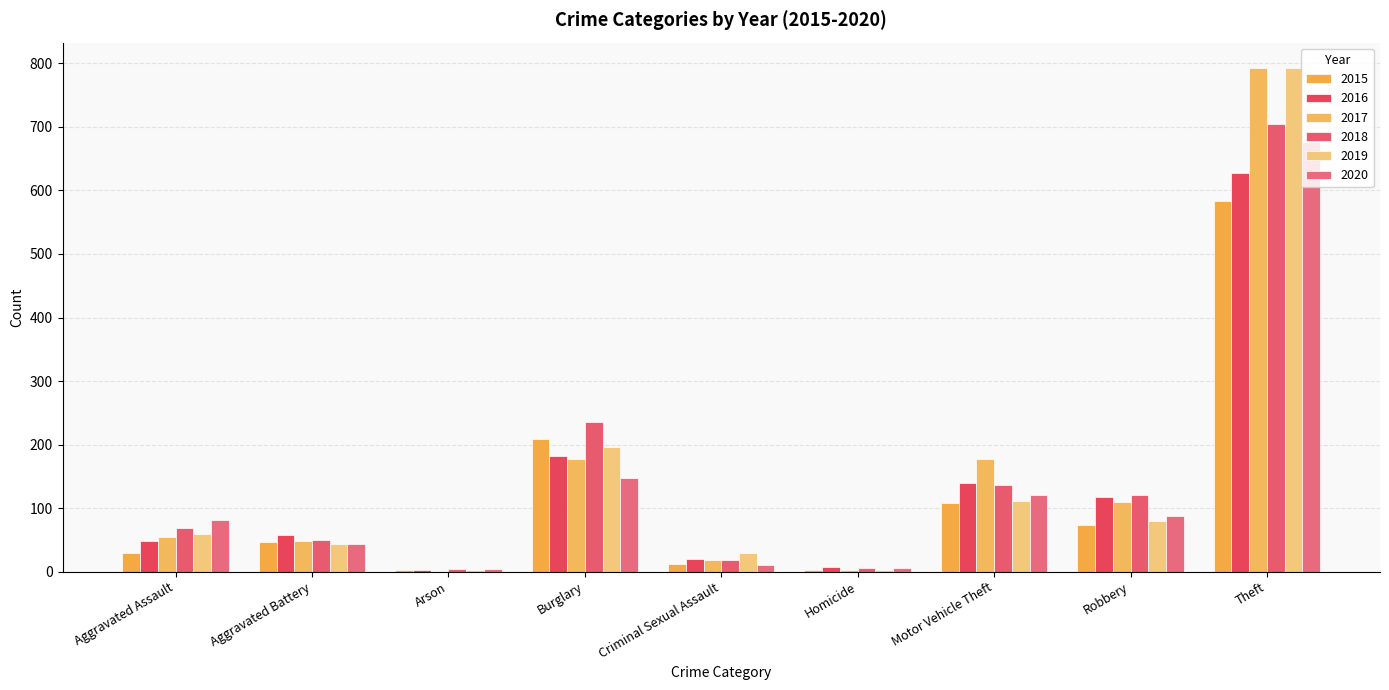

At how many categories does at least one series exceed 4?

8